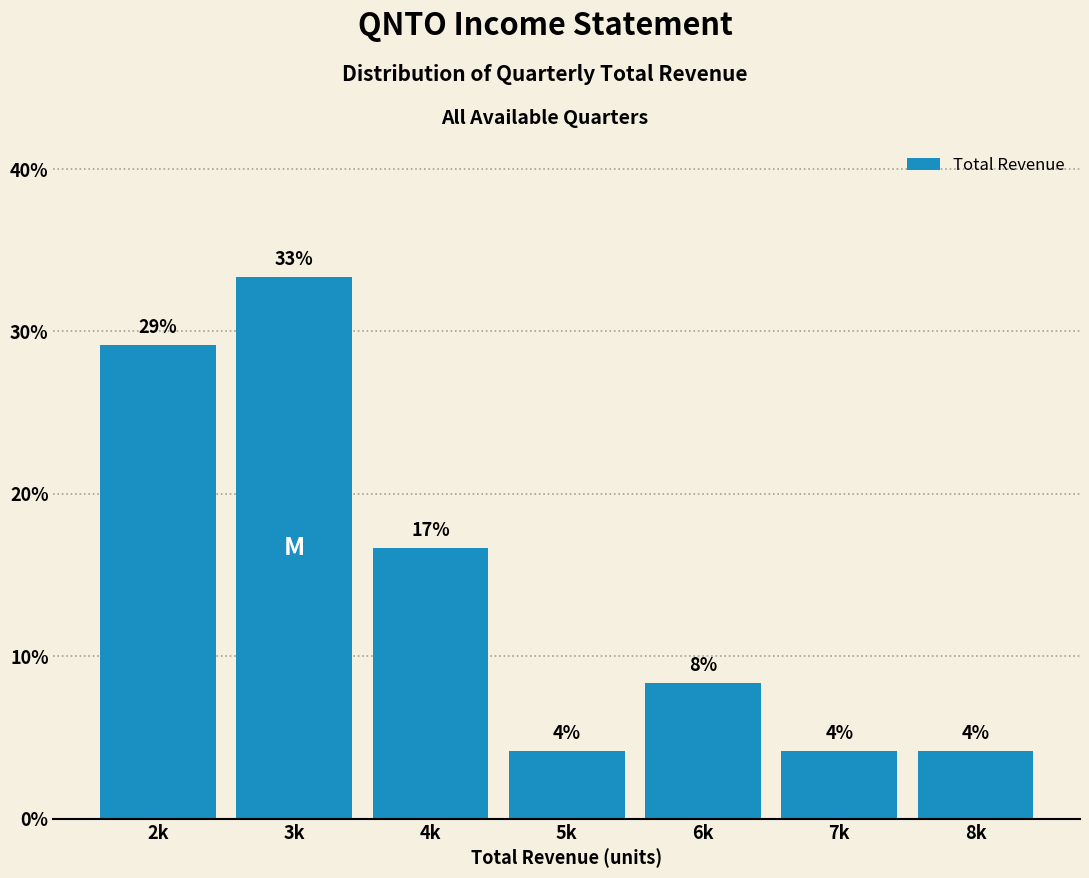

Does the chart contain any negative values?

No